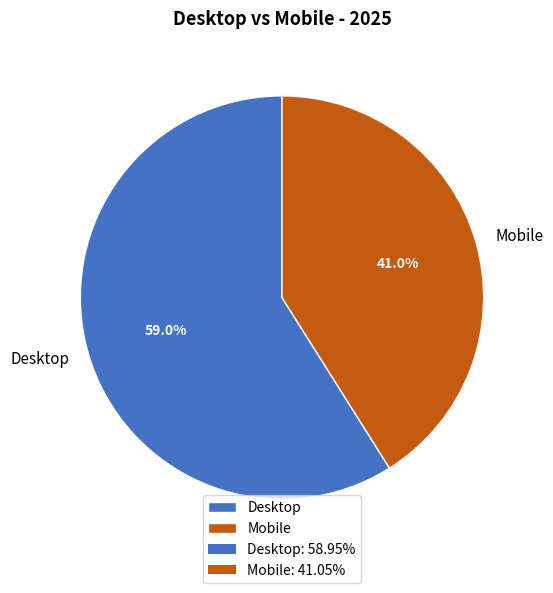

Is there a majority slice in this chart?

Yes